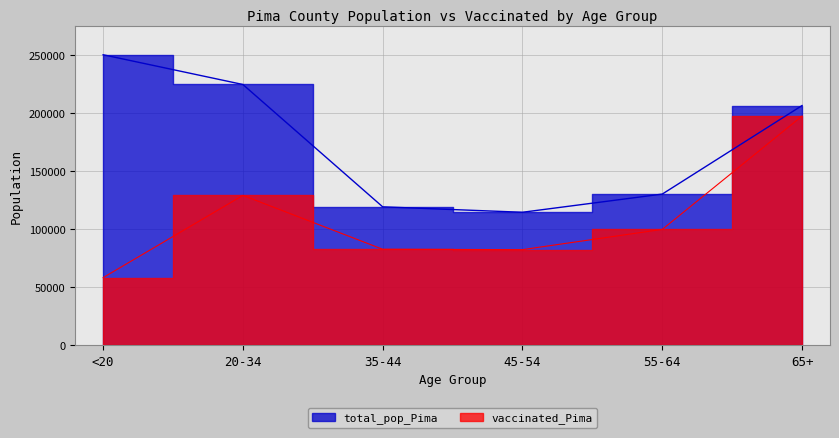

True or false: total_pop_Pima and vaccinated_Pima cross at least once.

False